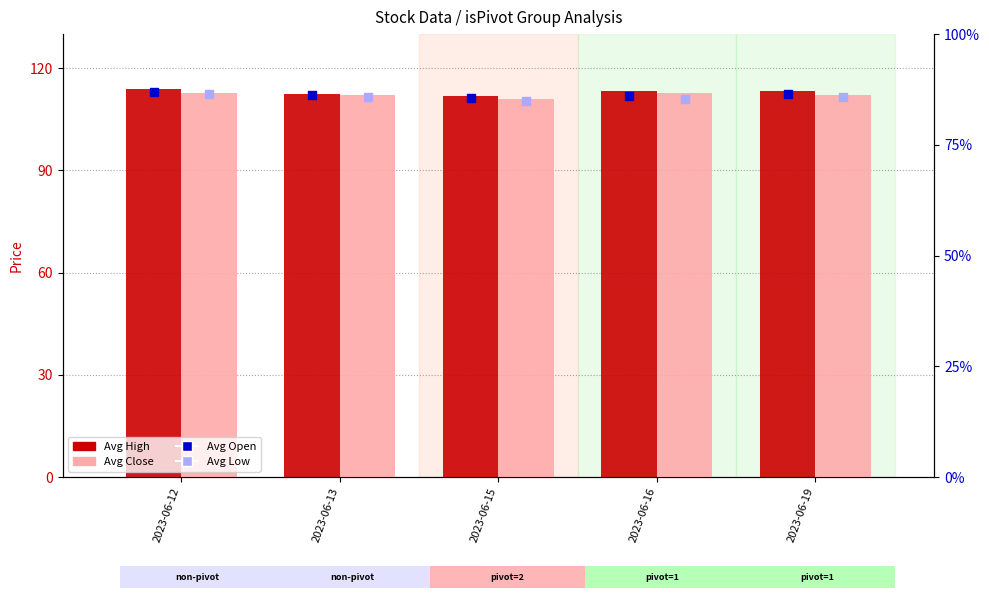

What is the total value across all series at 2023-06-13?

478.8